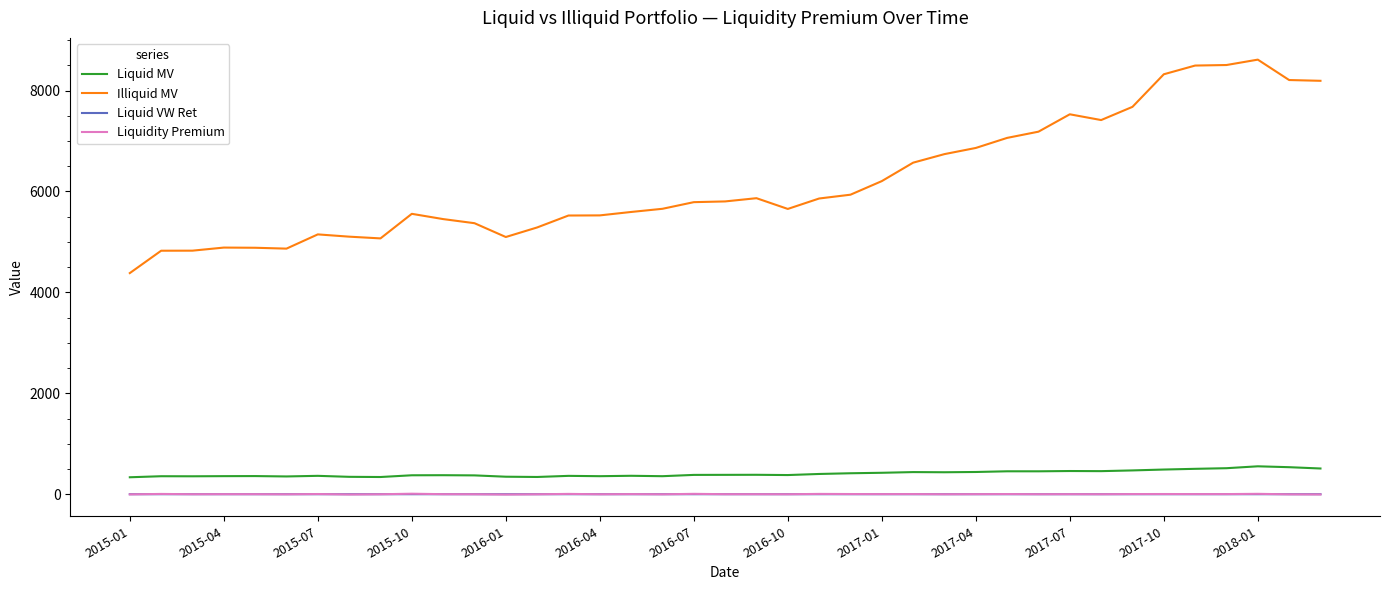

True or false: Liquidity Premium and Illiquid MV cross at least once.

False